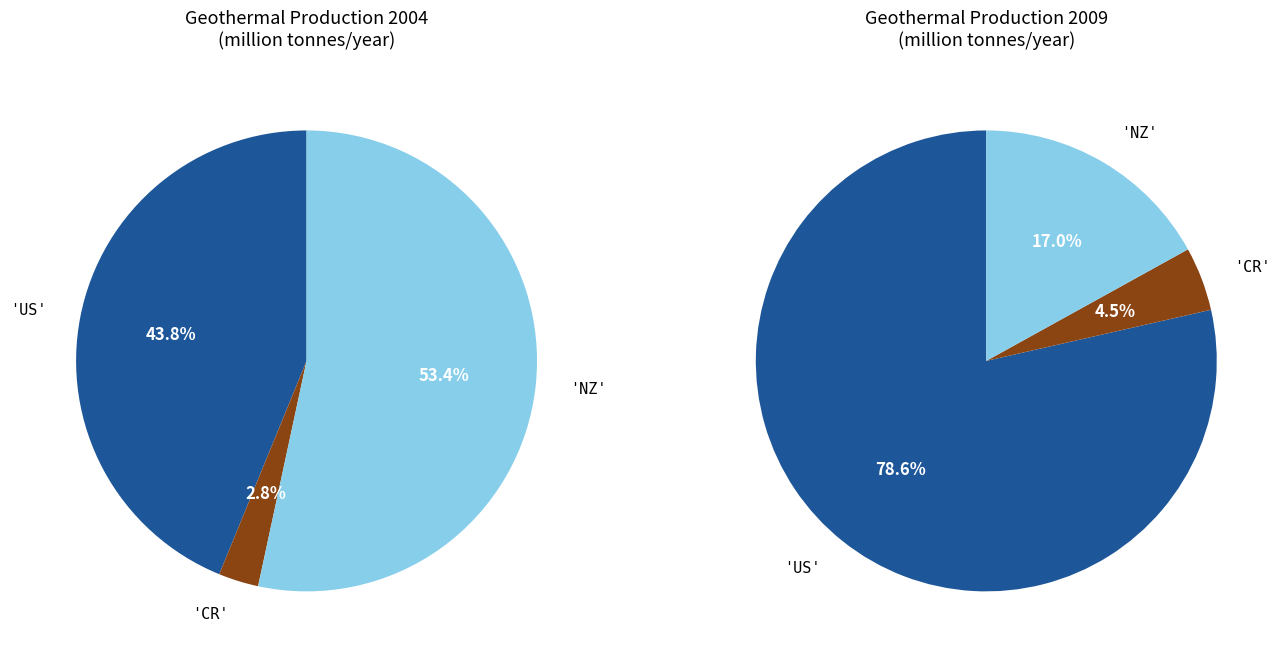

Combined, what portion of the pie is 0 and 1?

46.6%